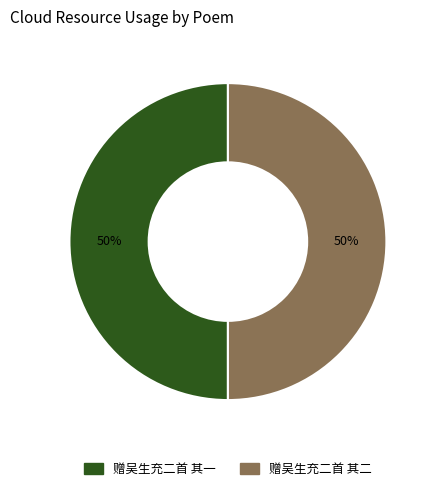

What is the ratio of the value at 赠吴生充二首 其一 to the value at 赠吴生充二首 其二?

1.0